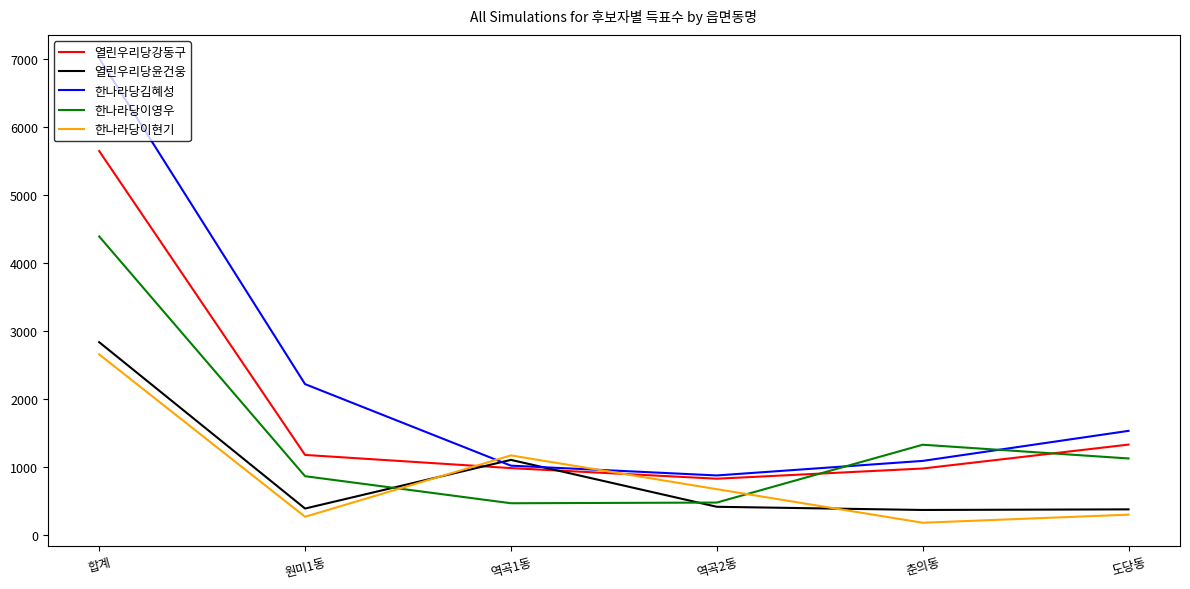

Rank the series at 도당동 from highest to lowest value.

한나라당김혜성, 열린우리당강동구, 한나라당이영우, 열린우리당윤건웅, 한나라당이현기